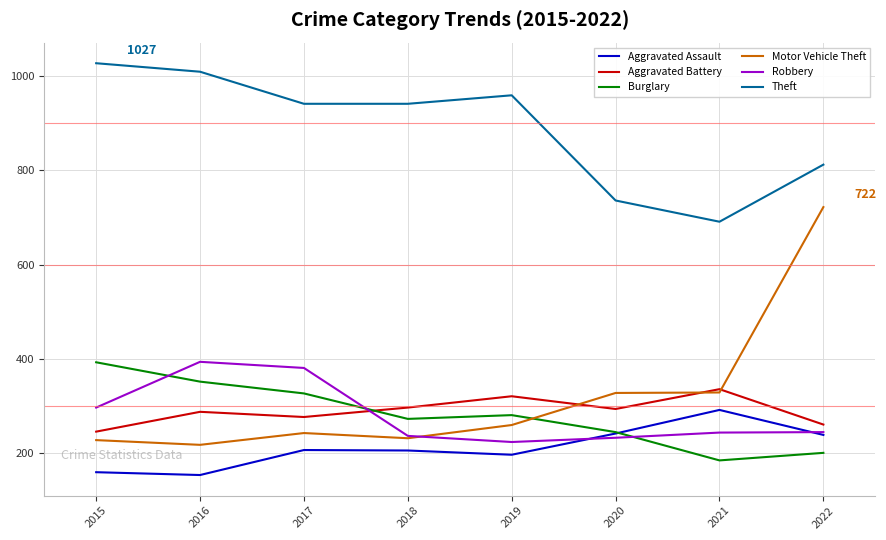

Read the Aggravated Battery value at 2021.

336